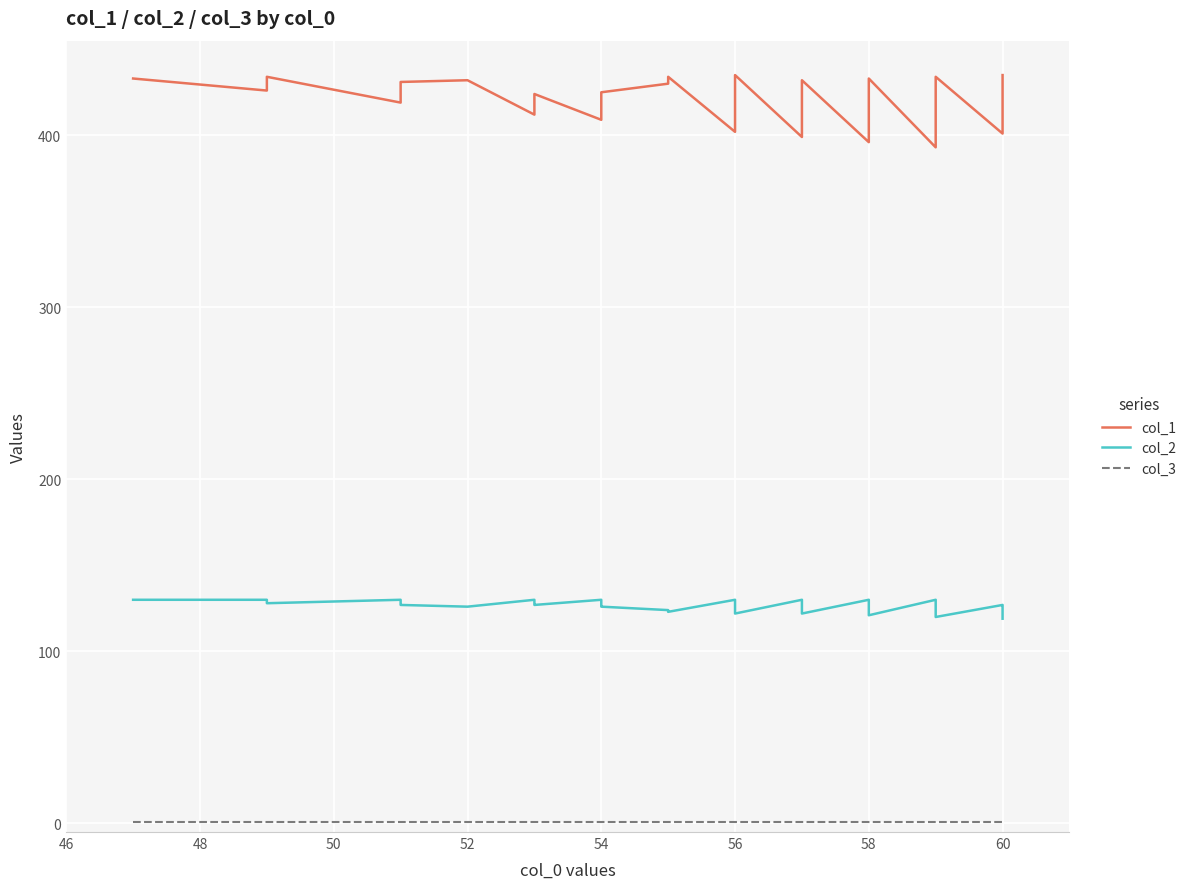

What is the sum of all col_3 values?

40